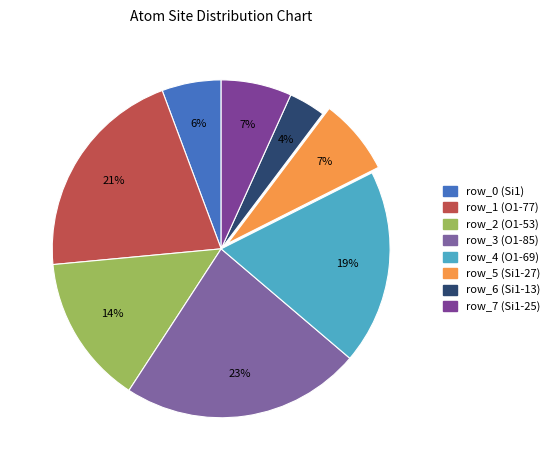

Does row_3 (O1-85) represent more than half of the total?

No